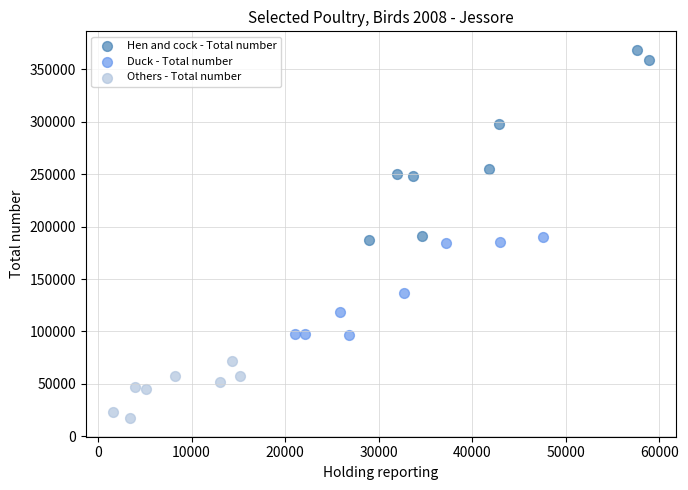

Which series contains the highest Y value?

Hen and cock - Total number